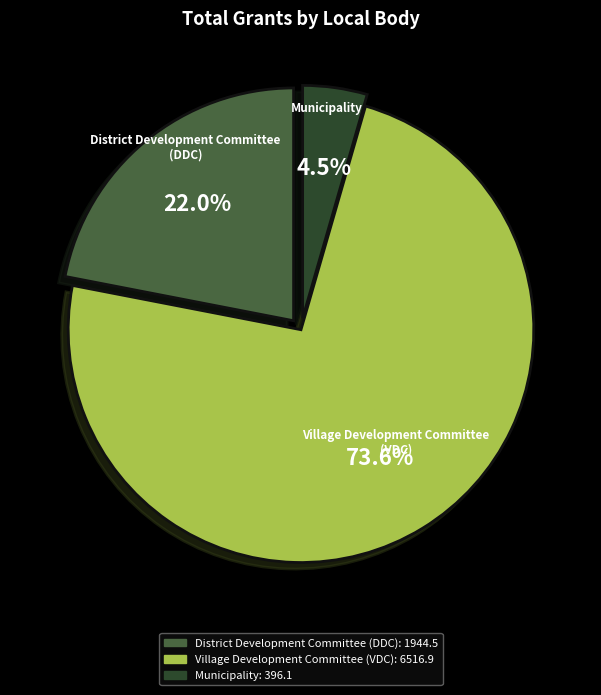

What is the ratio of the value at District Development Committee (DDC) to the value at Village Development Committee (VDC)?

0.3